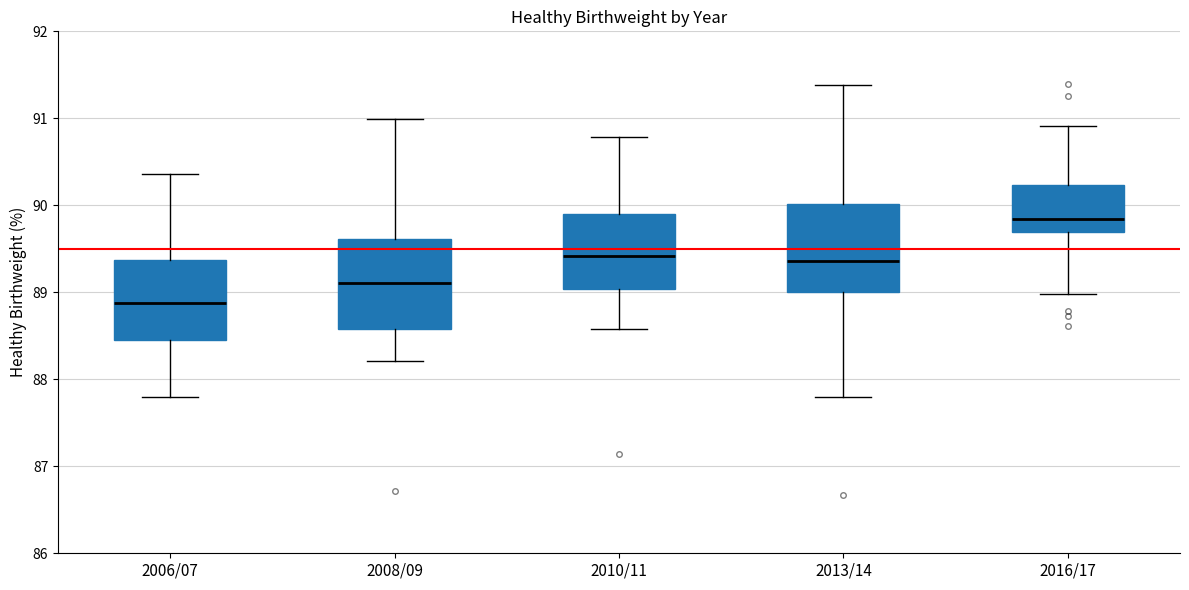

Reading left to right, transcribe this box plot: for each box, give where its median line is, the range the box spans, and where its two whiskers end, as read against the y-axis. The values are not printed on the chart, so give them approximately, as read against the axis.

2006/07: median 88.9, box 88.5 to 89.4, whiskers 87.8 to 90.4
2008/09: median 89.1, box 88.6 to 89.6, whiskers 88.2 to 91.0
2010/11: median 89.4, box 89.0 to 89.9, whiskers 88.6 to 90.8
2013/14: median 89.4, box 89.0 to 90.0, whiskers 87.8 to 91.4
2016/17: median 89.8, box 89.7 to 90.2, whiskers 89.0 to 90.9